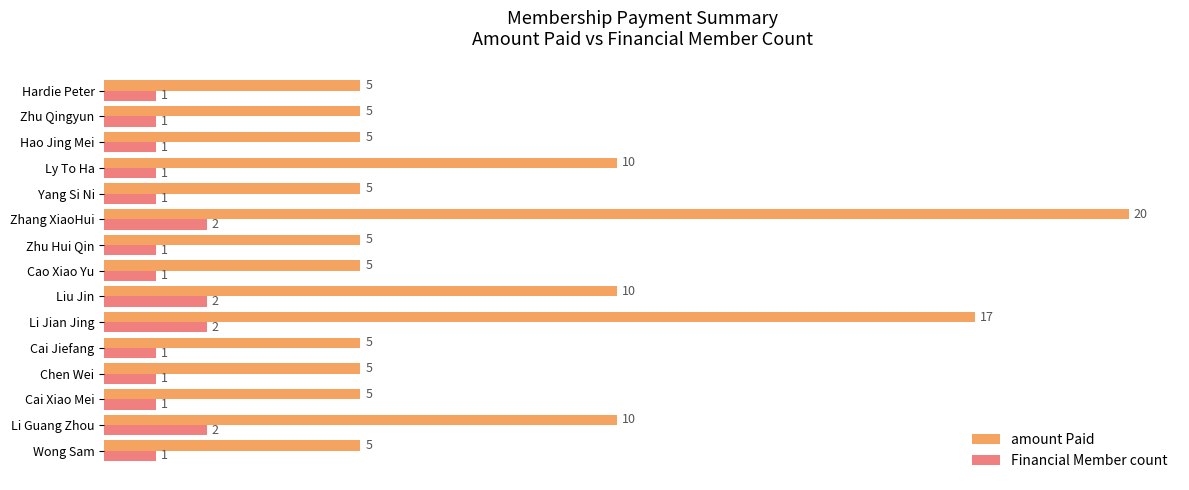

What is the maximum value for amount Paid?

20